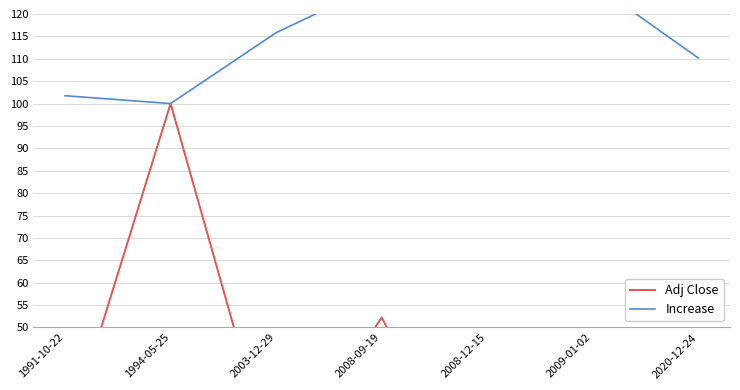

At which category does Adj Close reach its first local valley?

2003-12-29